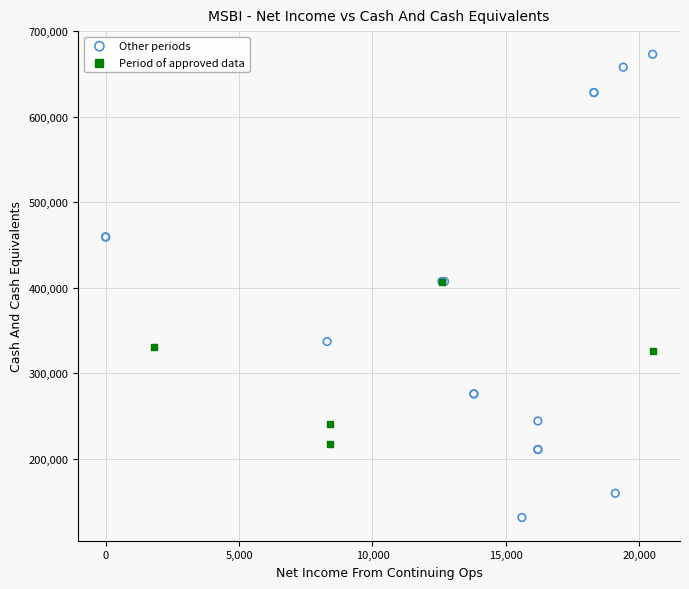

What are all the series names shown in the legend?

Other periods, Period of approved data